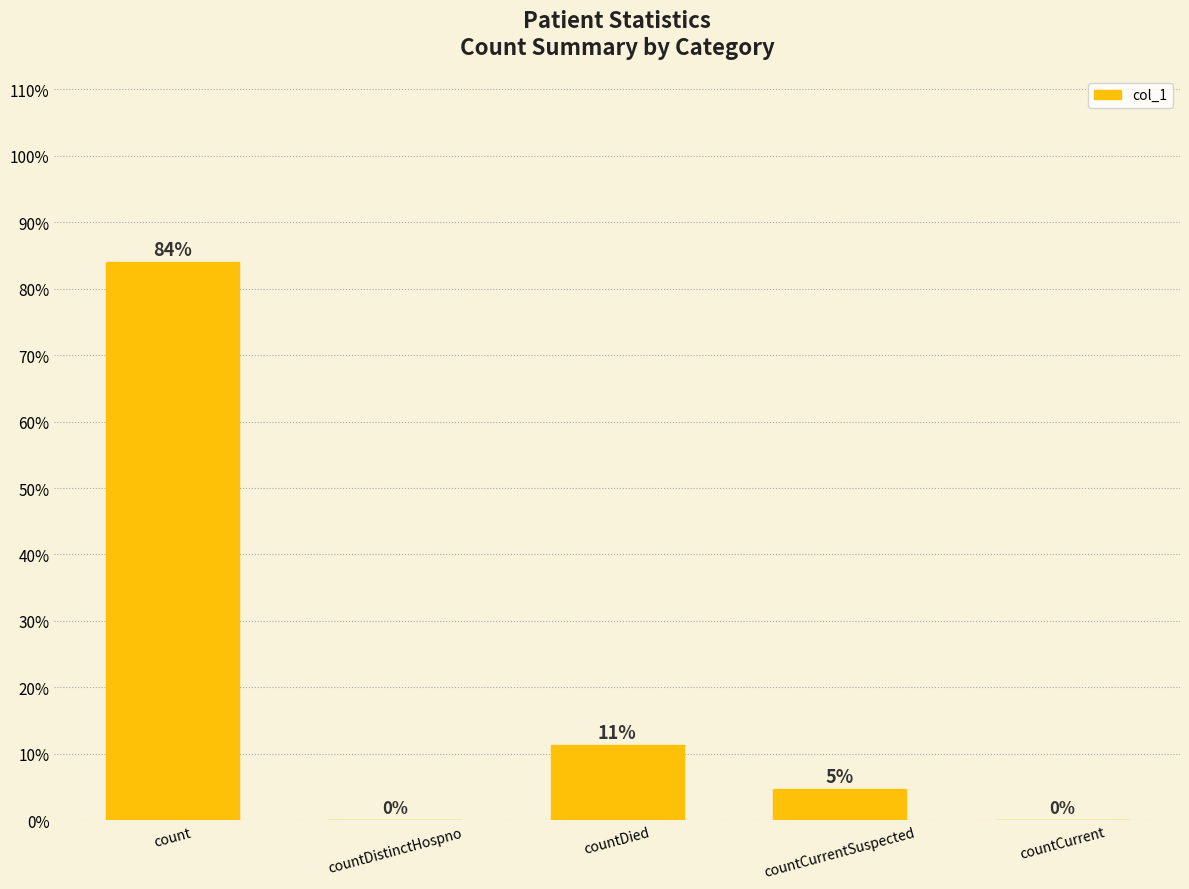

Is it true that the value at countCurrent is -17358?

False